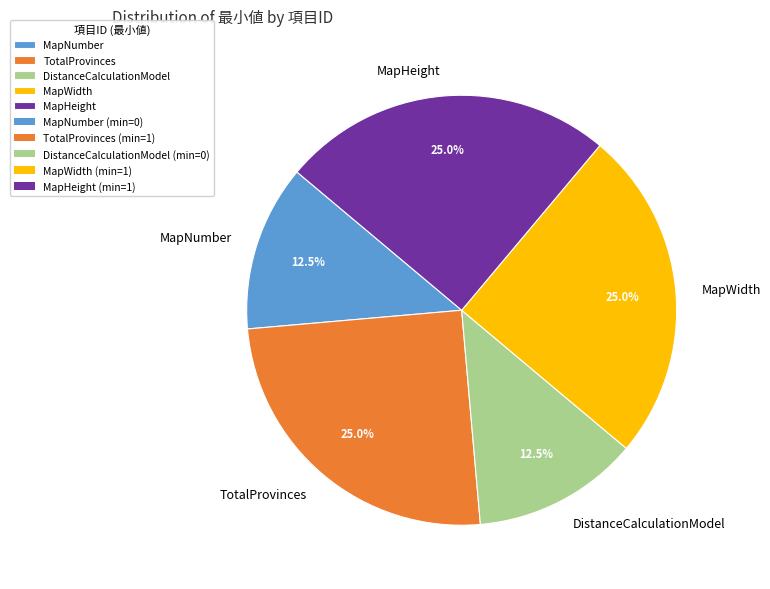

How many slices are in this pie chart?

5